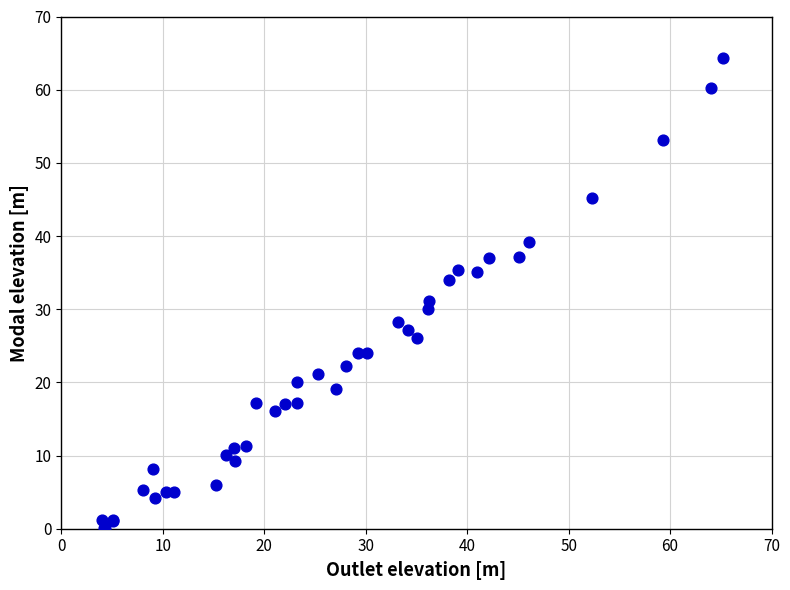

What Y value in the scatter plot is closest to 32?

31.1